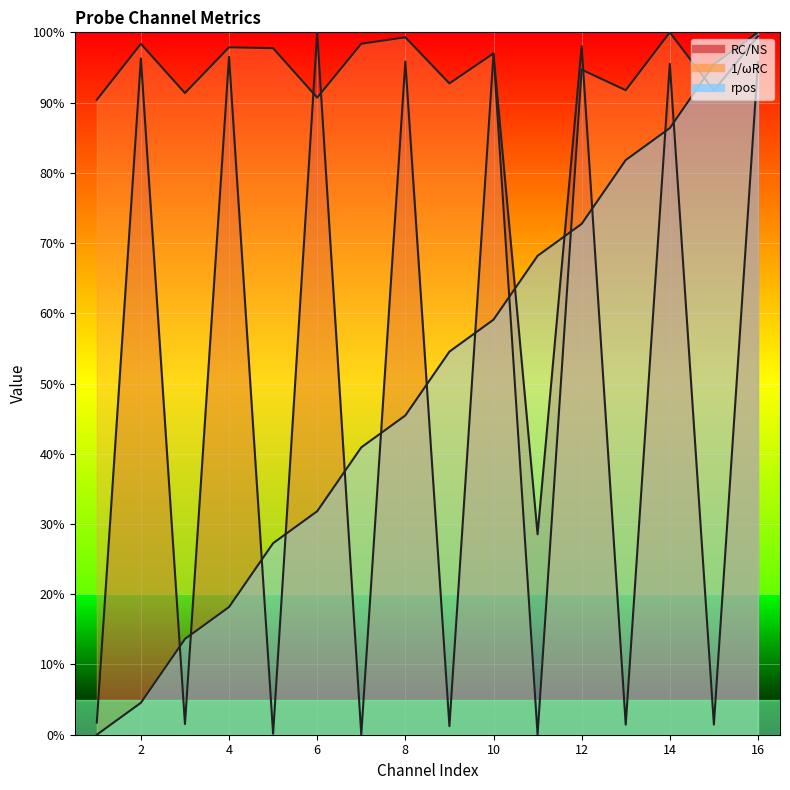

Rank the categories by rpos value from lowest to highest.

1, 2, 3, 4, 5, 6, 7, 8, 9, 10, 11, 12, 13, 14, 15, 16